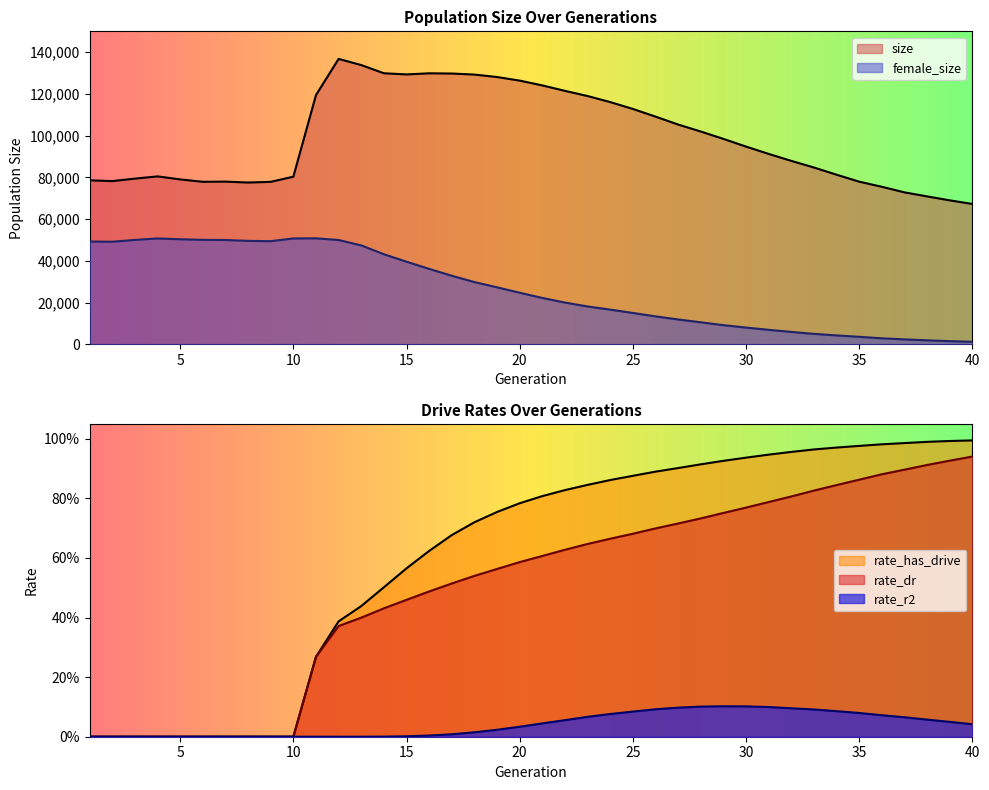

Is the value of rate_dr at 28 greater than the value of size at 4?

No